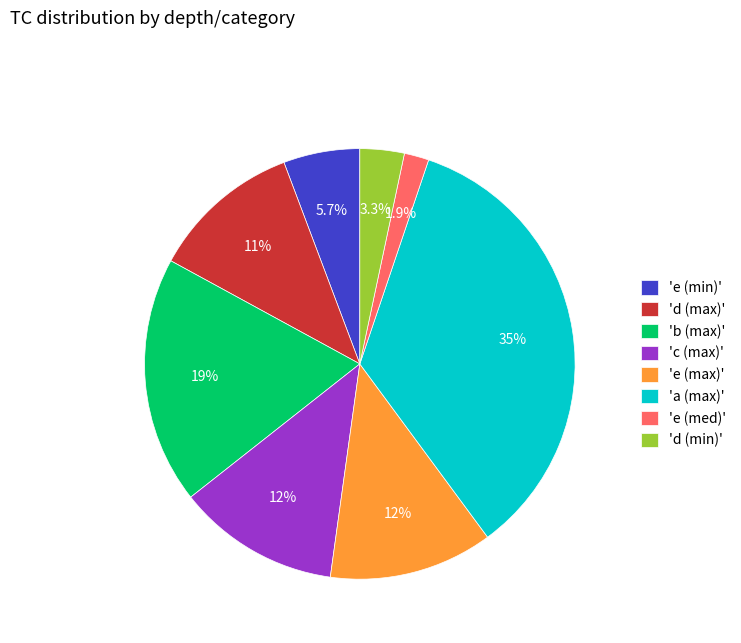

Which category has the biggest portion of the pie?

'a (max)'